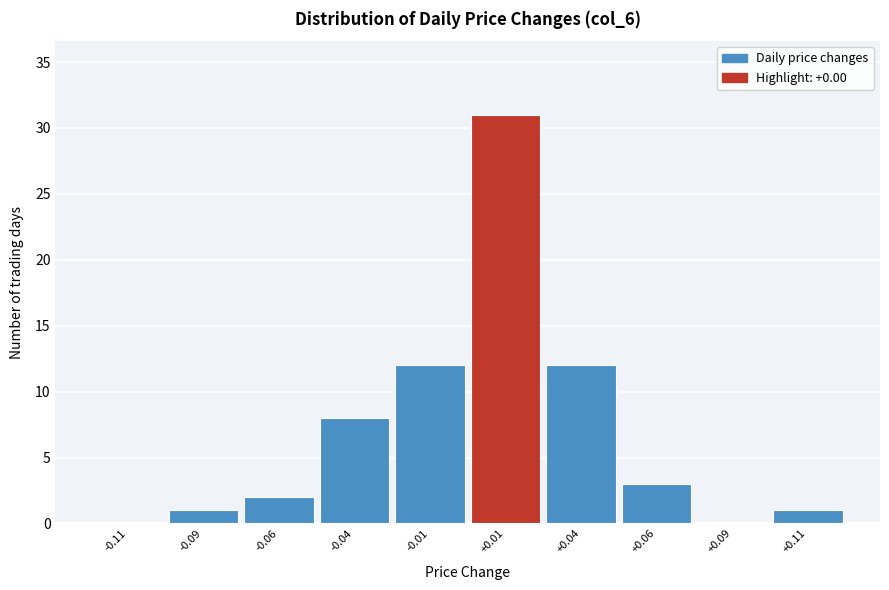

Reading left to right, transcribe this chart: for each bar, give the range it covers on the x-axis and its height. The values are not printed on the chart, so give them approximately, as read against the axis.

-0.125 to -0.100: 0
-0.100 to -0.075: 1
-0.075 to -0.050: 2
-0.050 to -0.025: 8
-0.025 to 0.000: 12
0.000 to 0.025: 31
0.025 to 0.050: 12
0.050 to 0.075: 3
0.075 to 0.100: 0
0.100 to 0.125: 1